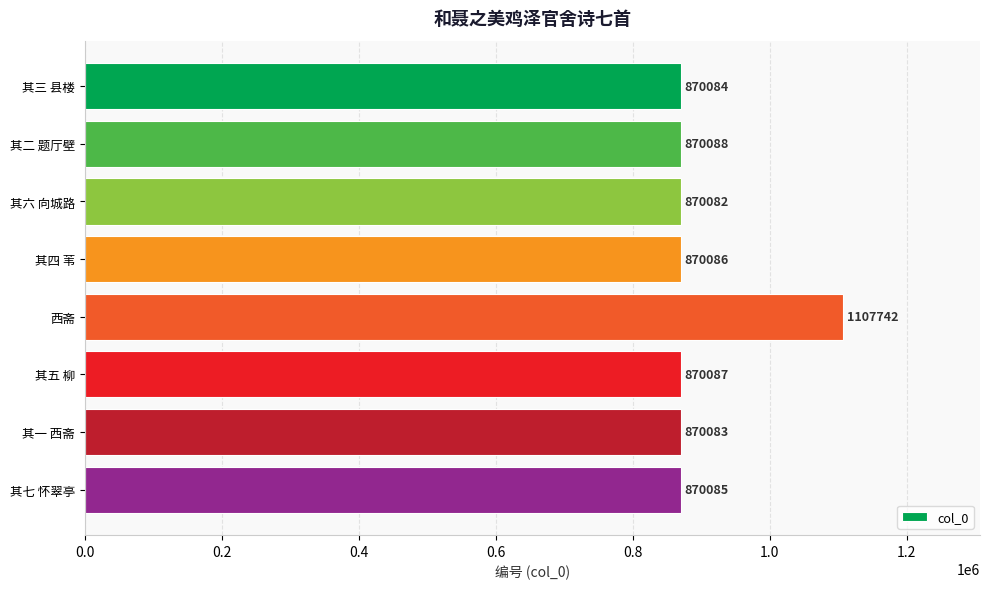

What is the difference between the second highest and second lowest values?

5